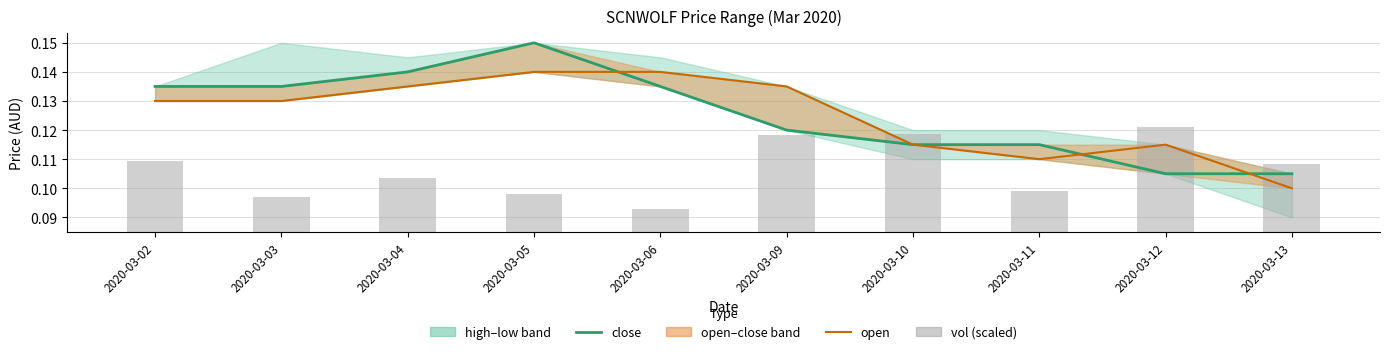

Which label corresponds to the largest value in the chart?

2020-03-05